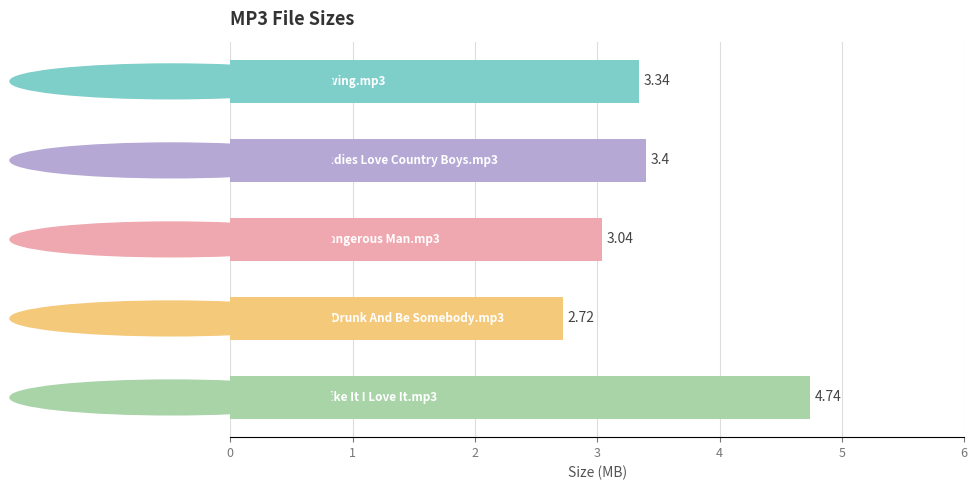

What is the sum of all values?

17.2